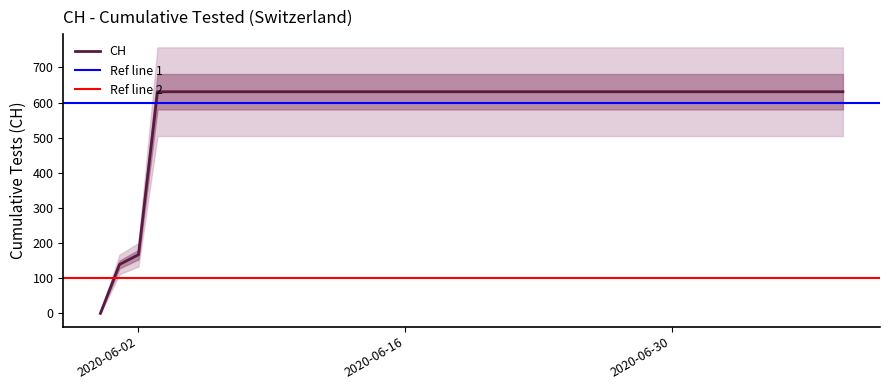

At which label is the value closest to 315?

2020-06-02